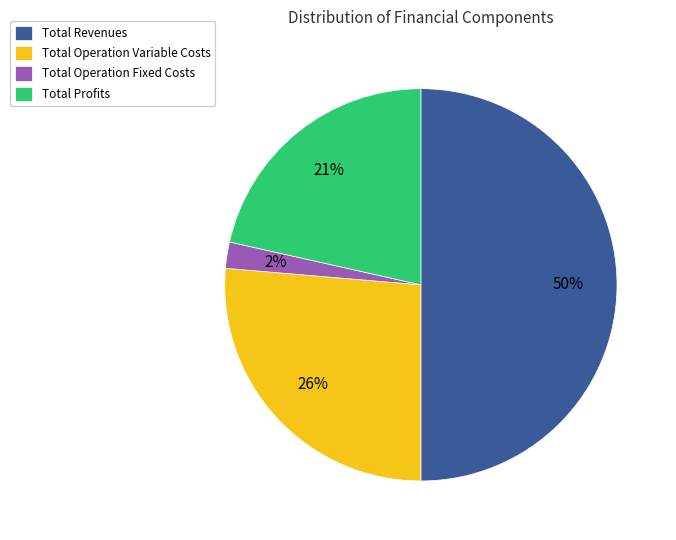

Which category has the biggest portion of the pie?

Total Revenues